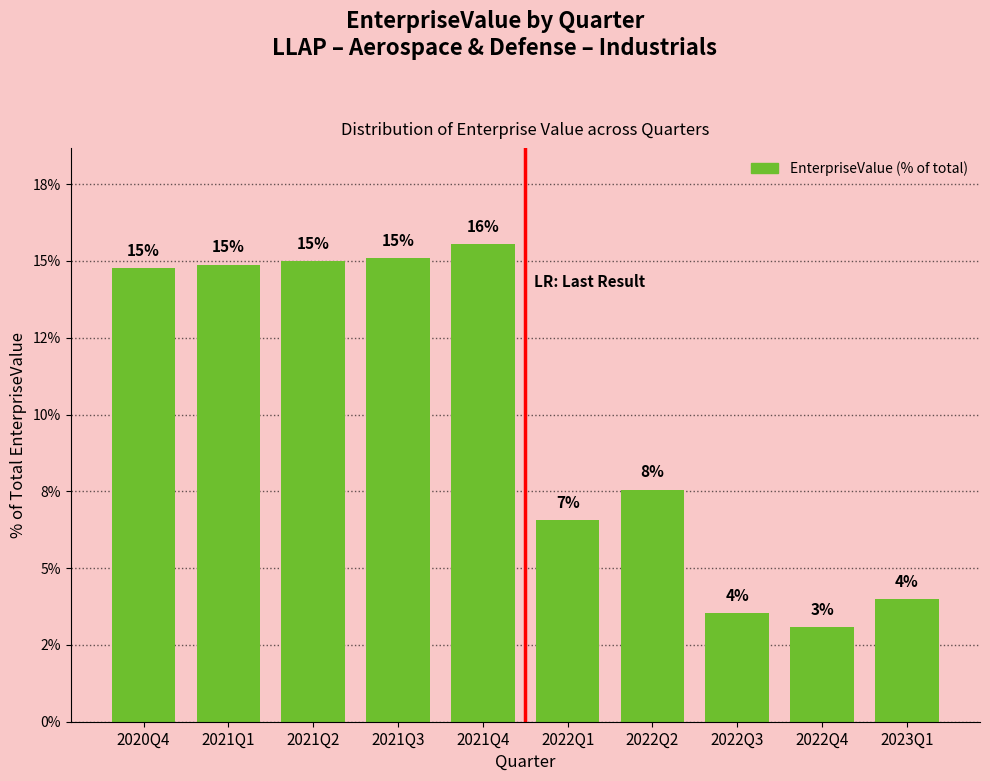

What is the ratio of the value at 2022Q1 to the value at 2022Q2?

0.9